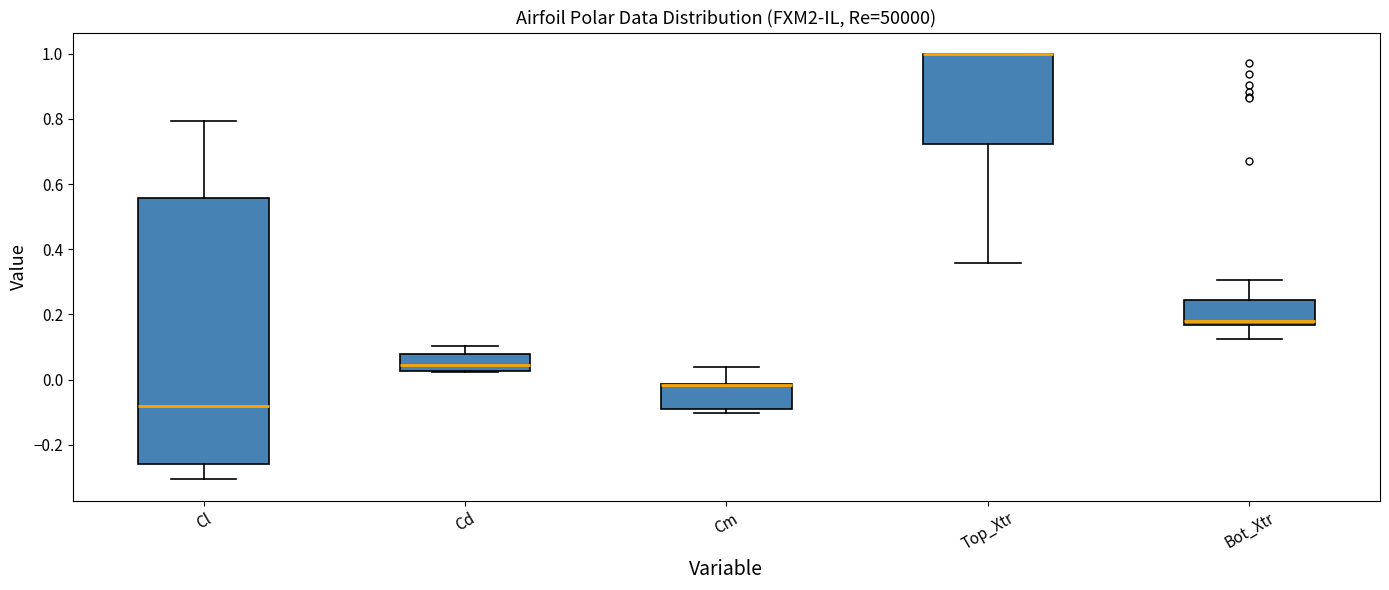

Reading left to right, transcribe this box plot: for each box, give where its median line is, the range the box spans, and where its two whiskers end, as read against the y-axis. The values are not printed on the chart, so give them approximately, as read against the axis.

Cl: median -0.08, box -0.26 to 0.56, whiskers -0.30 to 0.80
Cd: median 0.04, box 0.02 to 0.08, whiskers 0.02 to 0.10
Cm: median -0.02 (drawn on the box's upper edge), box -0.08 to -0.02, whiskers -0.10 to 0.04
Top_Xtr: median 1.00 (drawn on the box's upper edge), box 0.72 to 1.00, whiskers 0.36 to 1.00
Bot_Xtr: median 0.18, box 0.16 to 0.24, whiskers 0.12 to 0.30